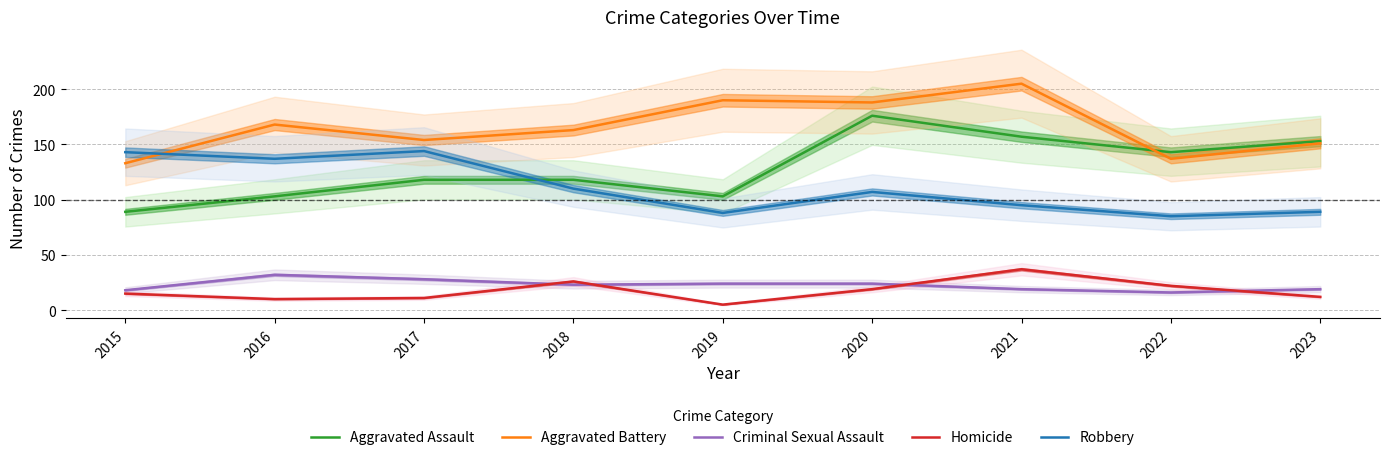

Which series has the largest total across all categories?

Aggravated Battery